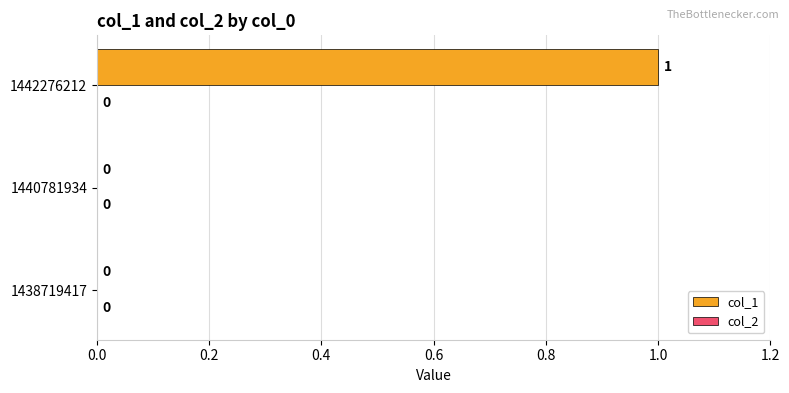

At which category does the chart reach its peak across all series?

1442276212